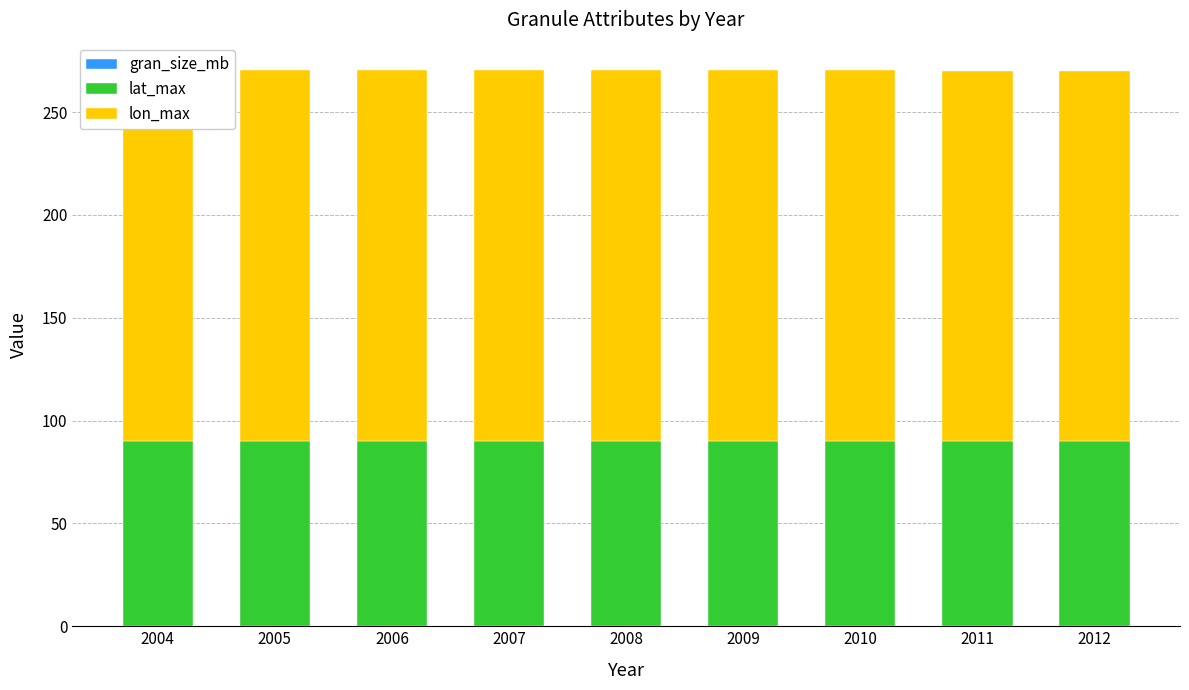

The value of lat_max at 2010 is 90.0. True or false?

True